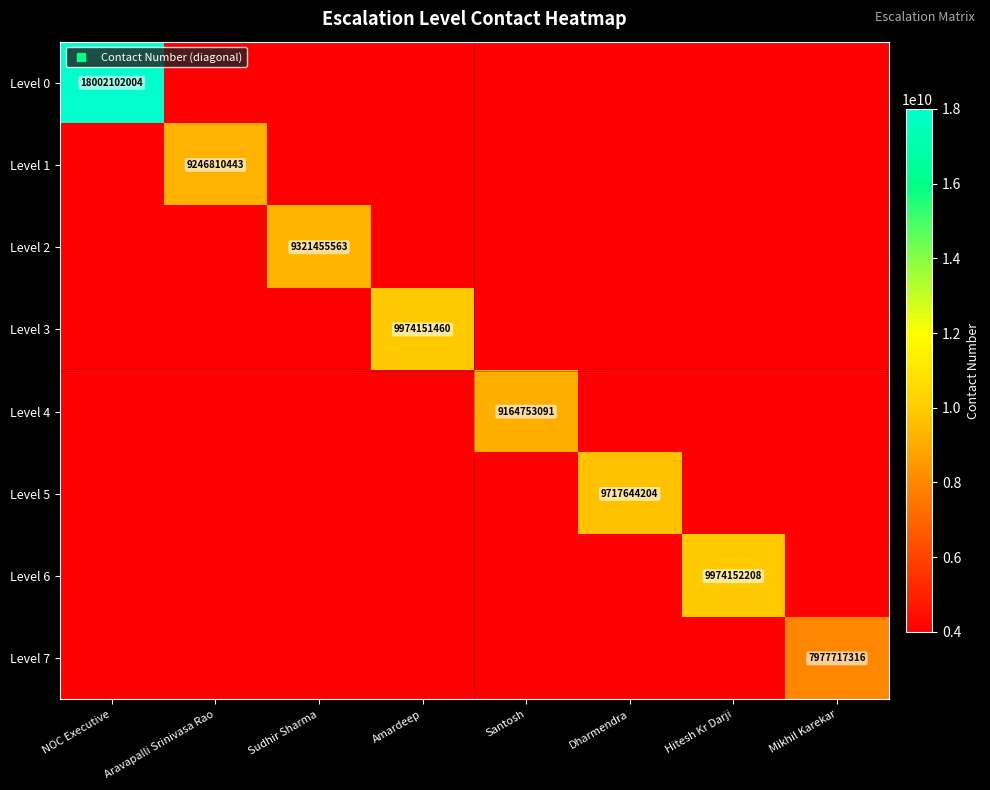

What is the minimum value shown in the chart?

3988858658